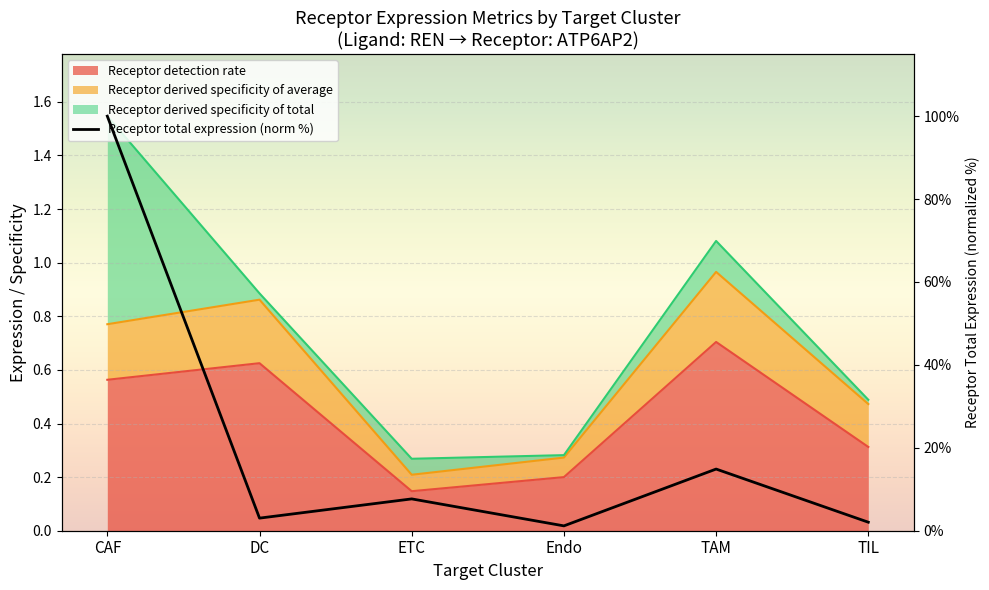

What is the label of the 6th point from the left?

TIL